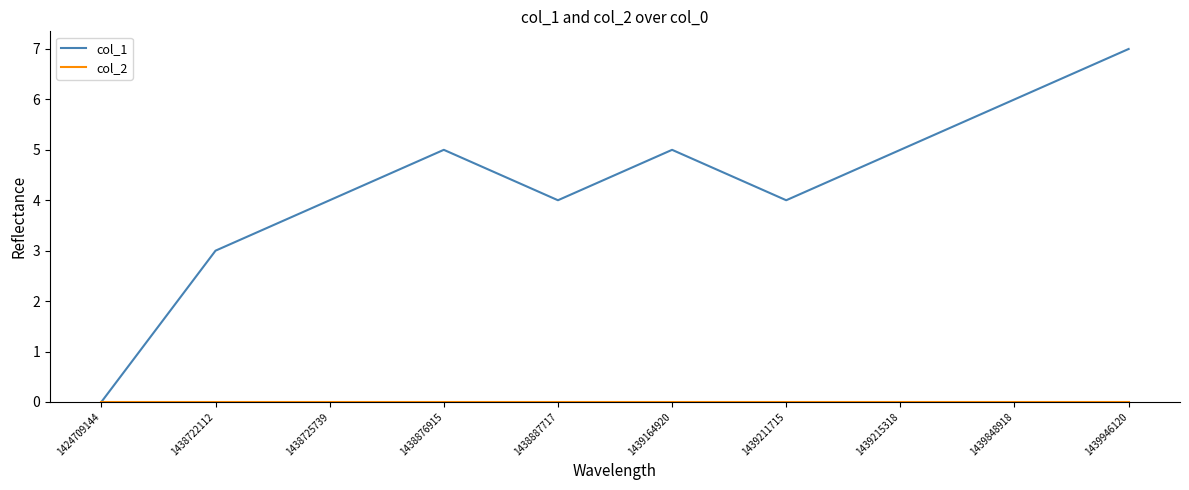

Between 1424709144 and 1439848918, which series saw the biggest shift?

col_1